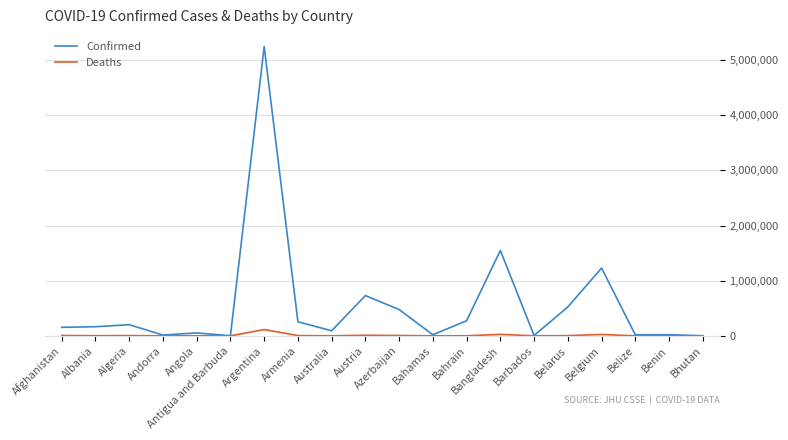

At which label is Confirmed closest to 2623932?

Bangladesh